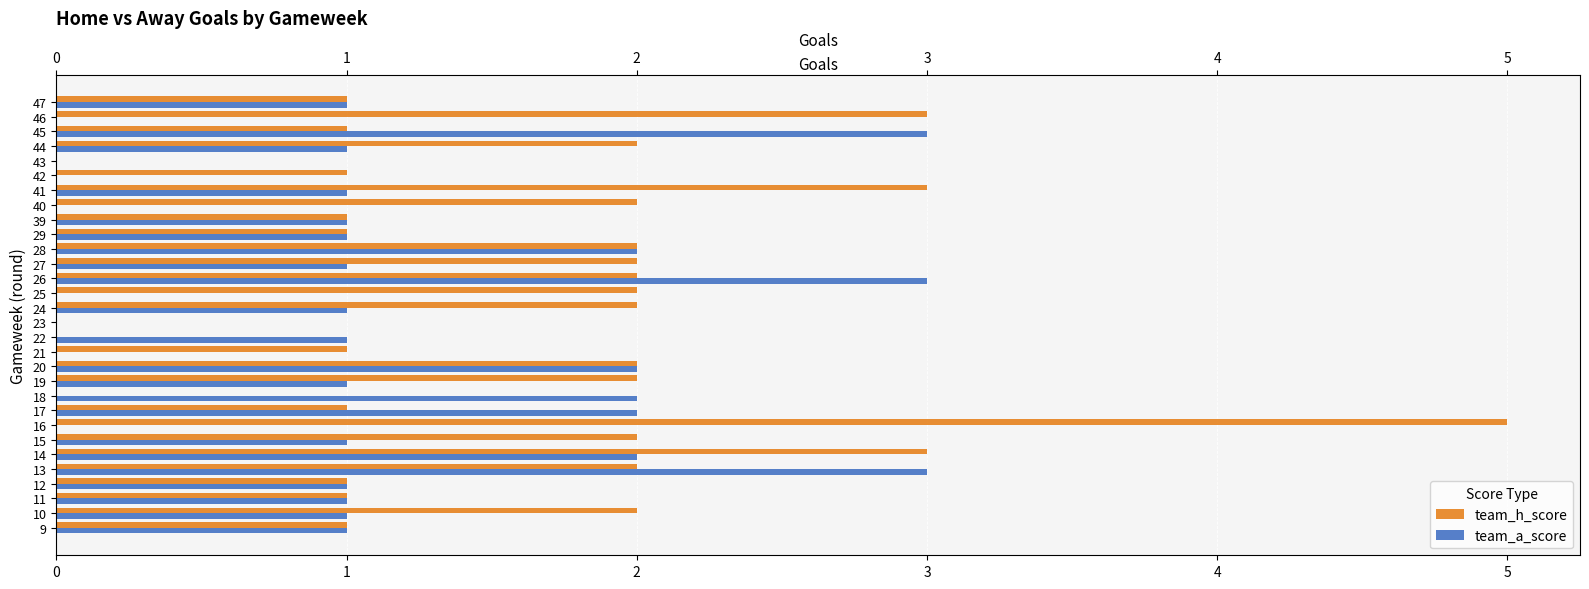

What is the difference between the maximum and minimum values in the team_h_score series?

5